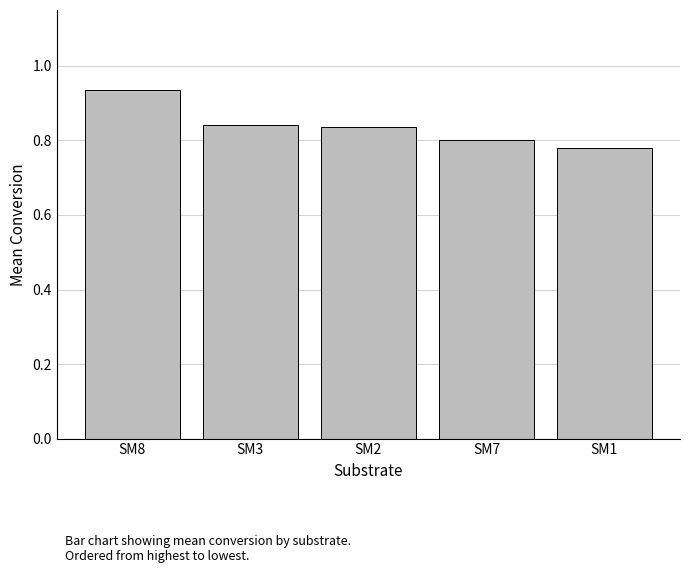

What is the difference between the maximum and second lowest values?

0.1